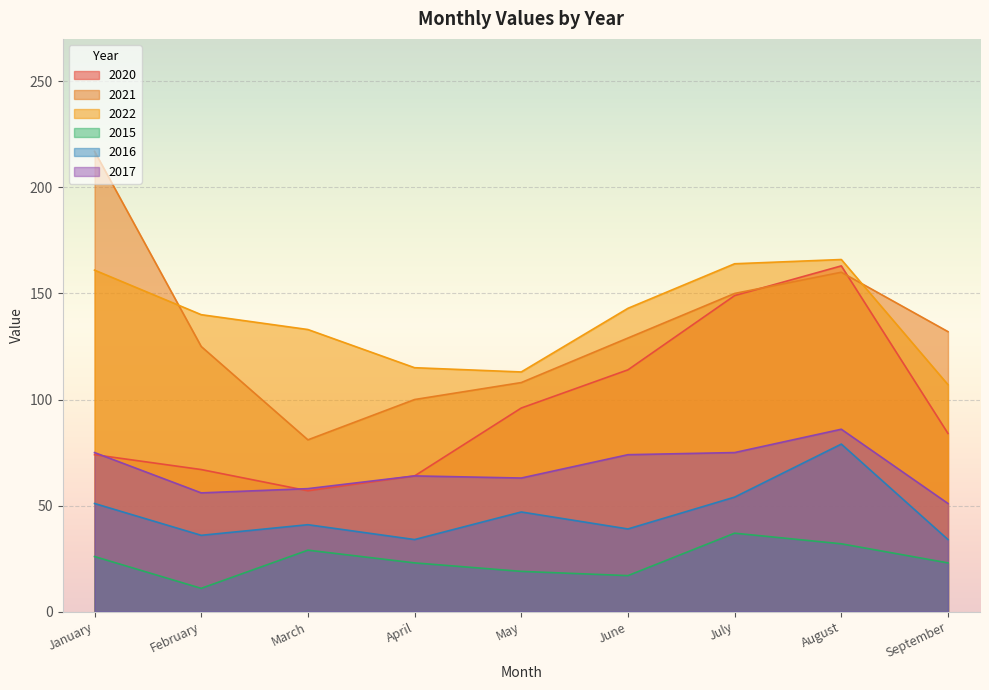

Reading right to left, what are all the values shown in this chart?

2020: 84	163	149	114	96	64	57	67	74
2021: 132	160	150	129	108	100	81	125	217
2022: 107	166	164	143	113	115	133	140	161
2015: 23	32	37	17	19	23	29	11	26
2016: 34	79	54	39	47	34	41	36	51
2017: 51	86	75	74	63	64	58	56	75